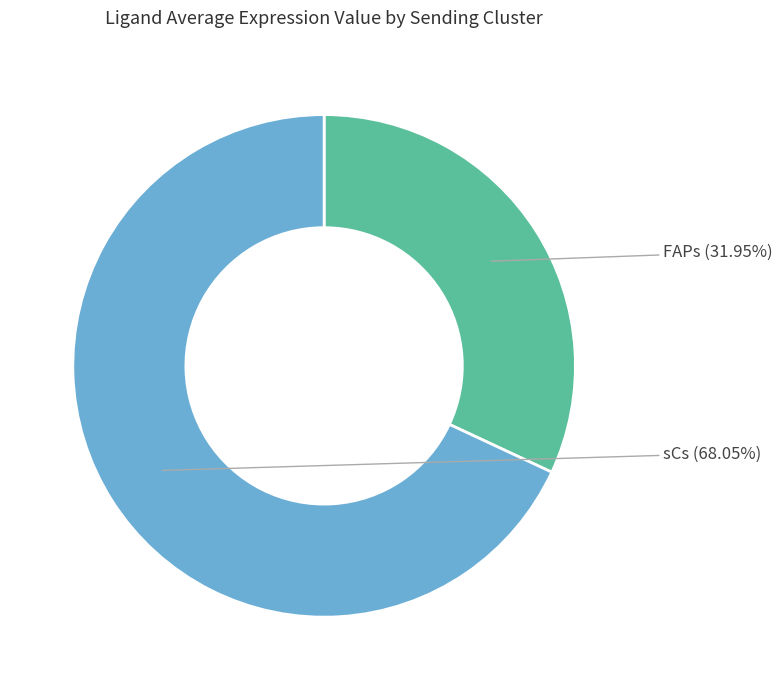

To the nearest percent, what is the difference between the largest and smallest slice percentages?

36%